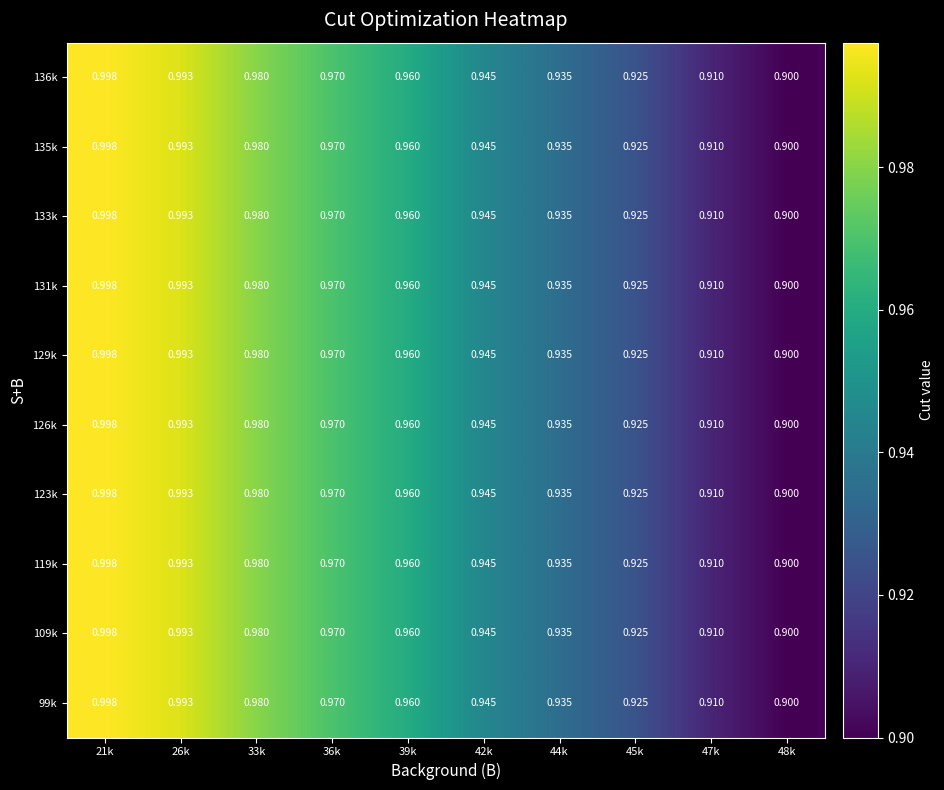

Is the value of 135k at 36k greater than the value of 133k at 39k?

Yes